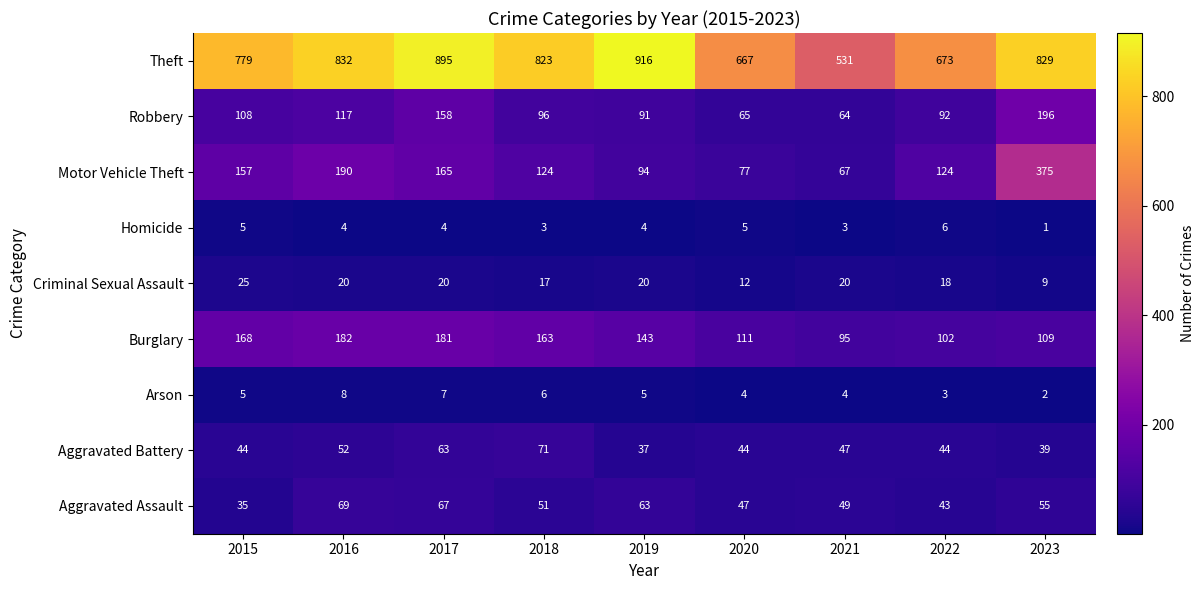

What is the sum of the Robbery values at 2016 and 2018?

213